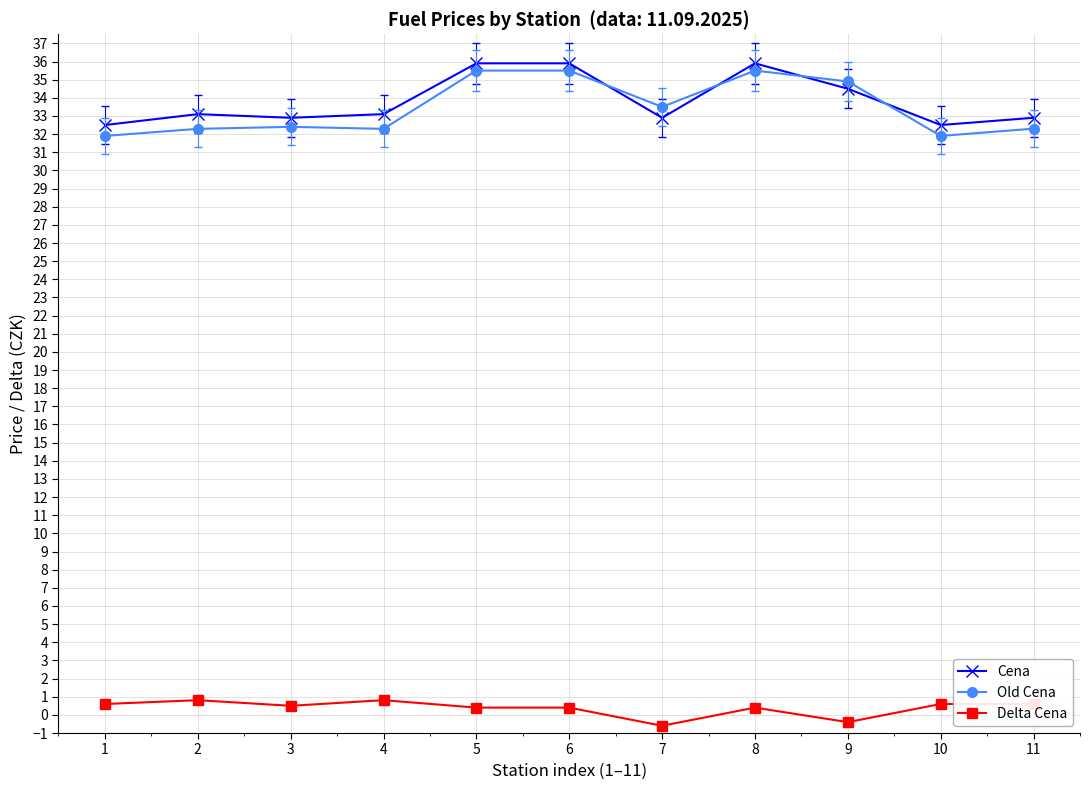

True or false: Delta Cena has a value of 0.4 at 8.

True